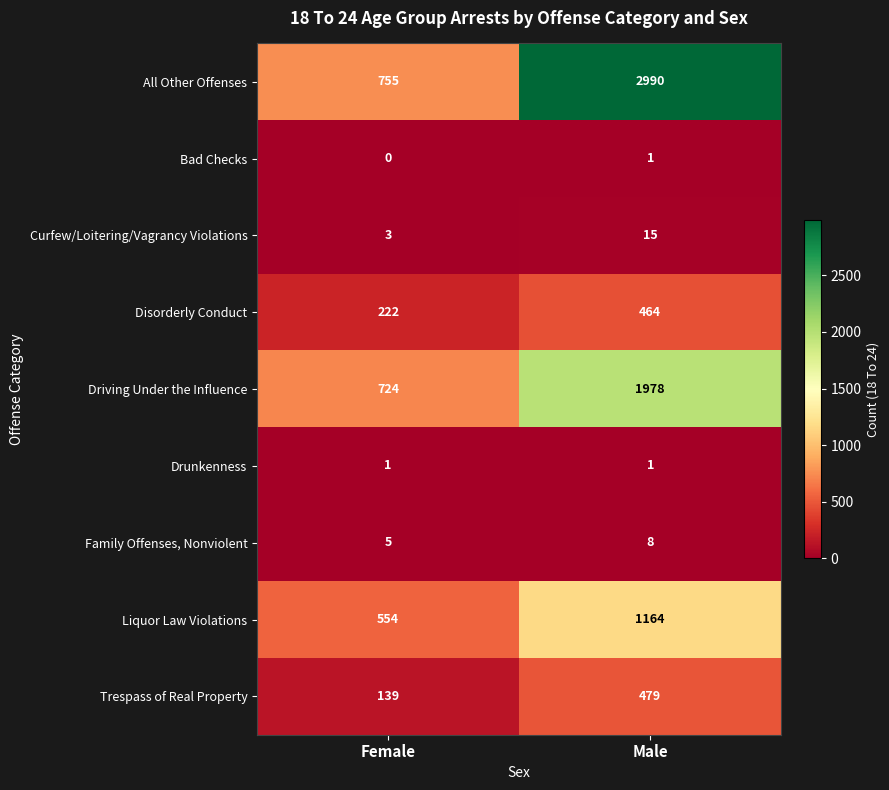

What is the spread (max minus min) of values at Male?

2989